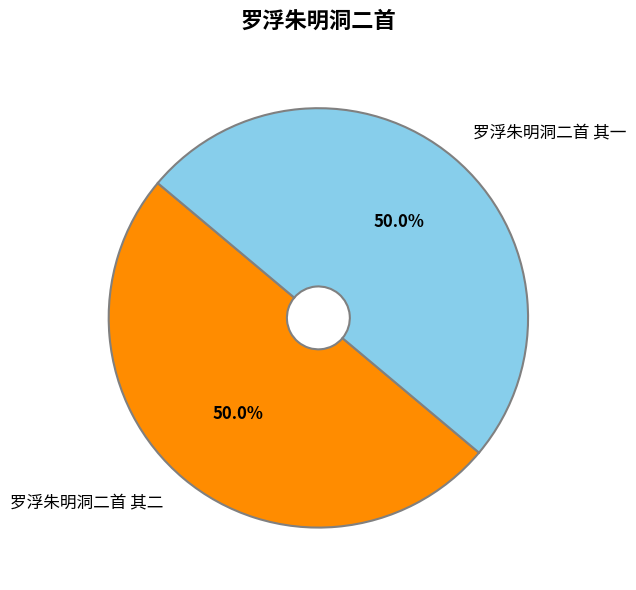

Count the number of slices in the pie.

2